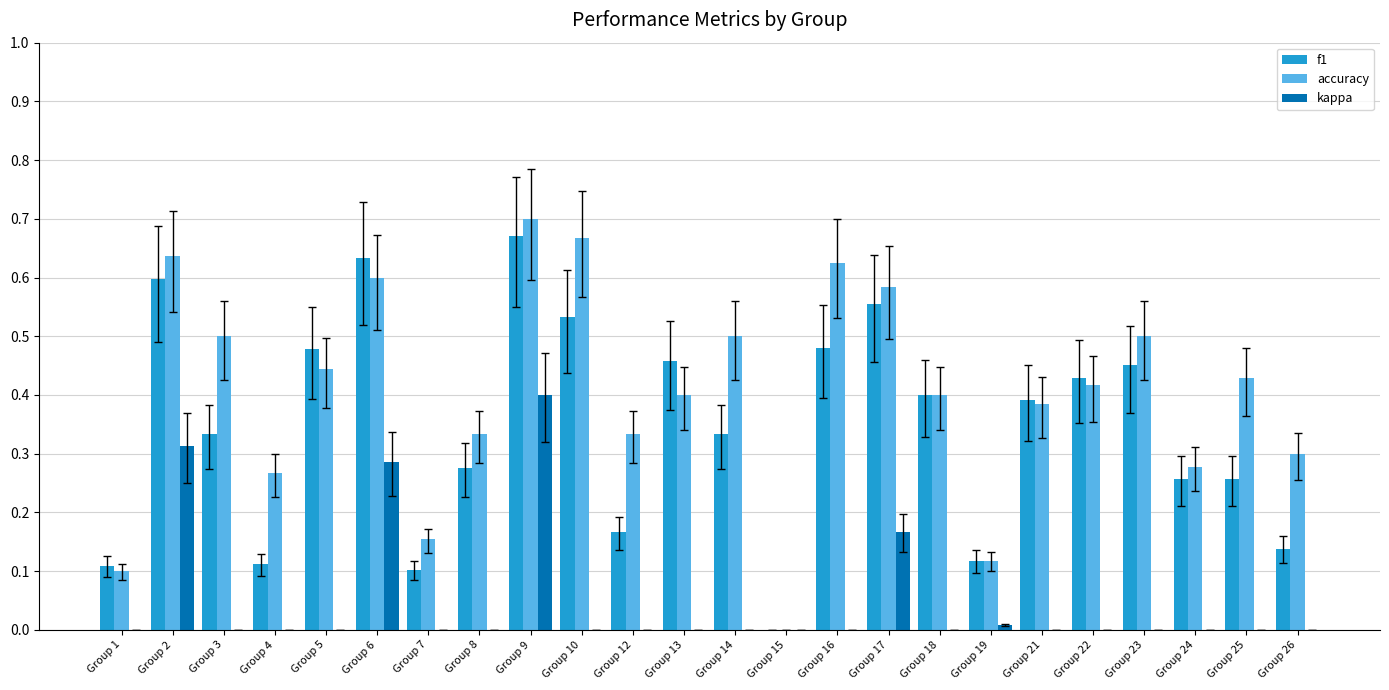

Which series changed the most between Group 6 and Group 21?

kappa